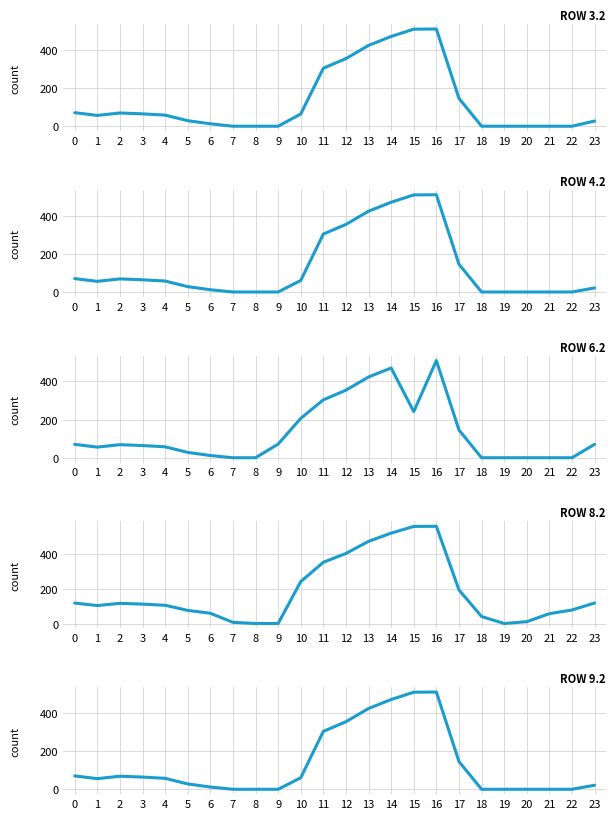

Is it true that Row 6.2 equals 28.0 at 5?

True